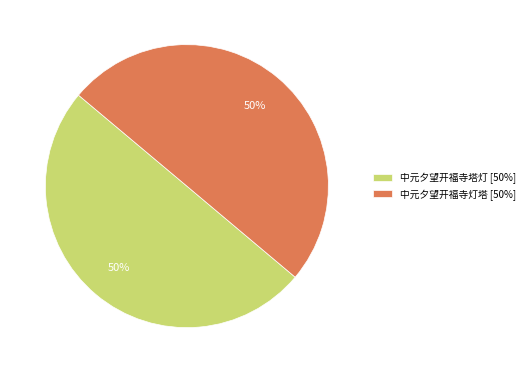

What is the ratio of the value at 中元夕望开福寺灯塔 [50%] to the value at 中元夕望开福寺塔灯 [50%]?

1.0